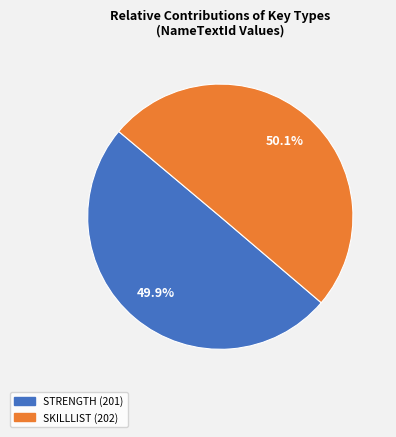

What percentage is NOT represented by SKILLLIST?

49.9%